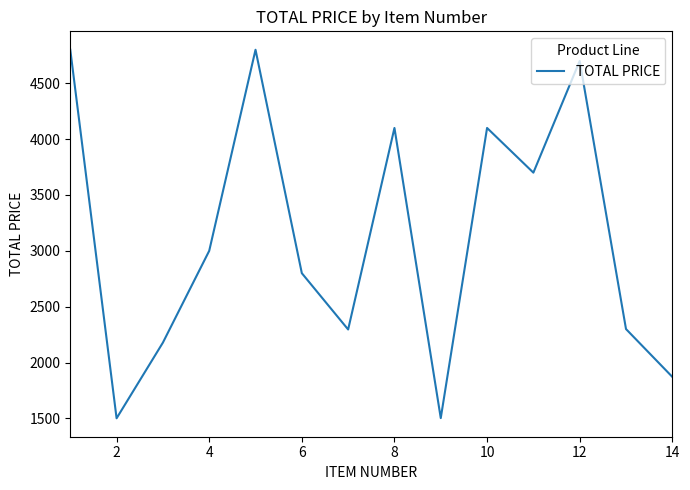

What is the maximum value shown in the chart?

4800.0